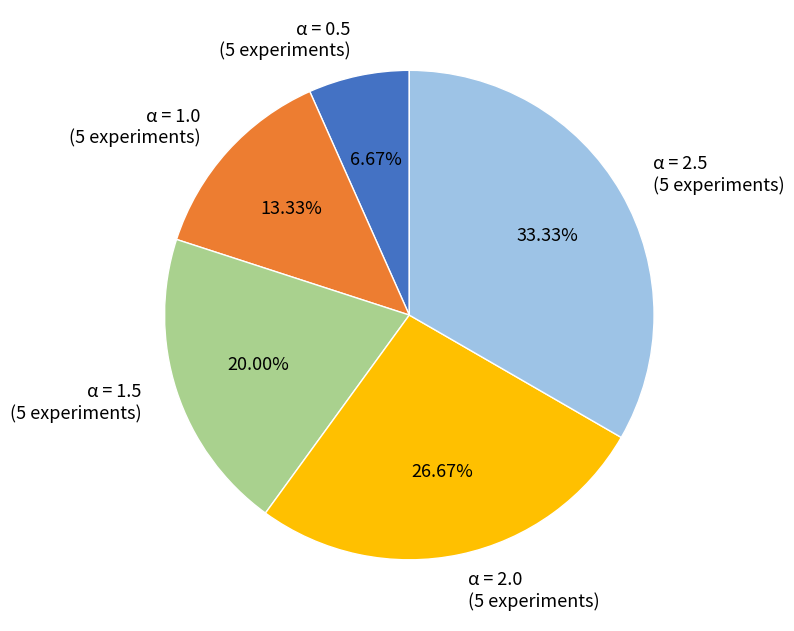

Is there any slice that represents more than half of the pie?

No